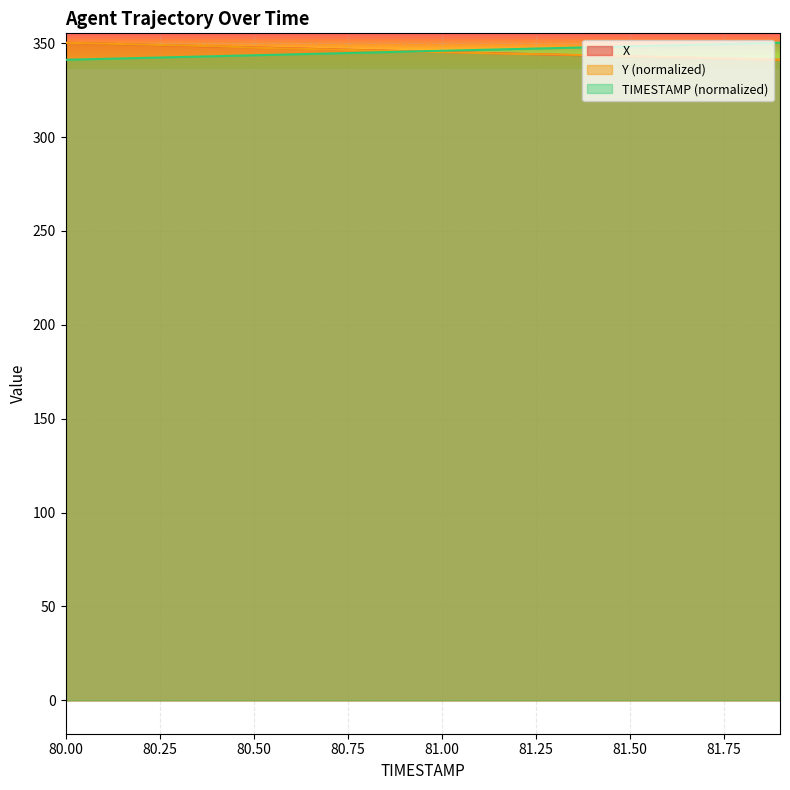

What is the average value of the Y series?

345.6